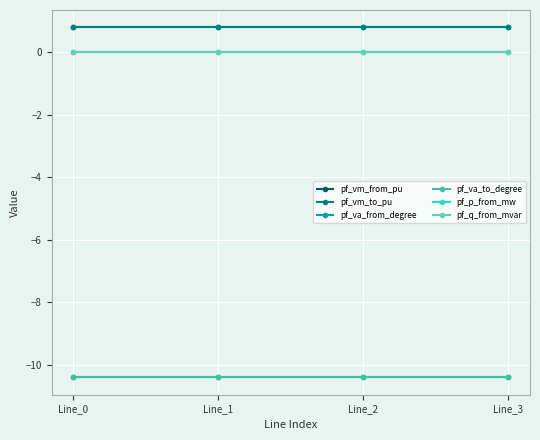

Does the chart have visible grid lines?

Yes